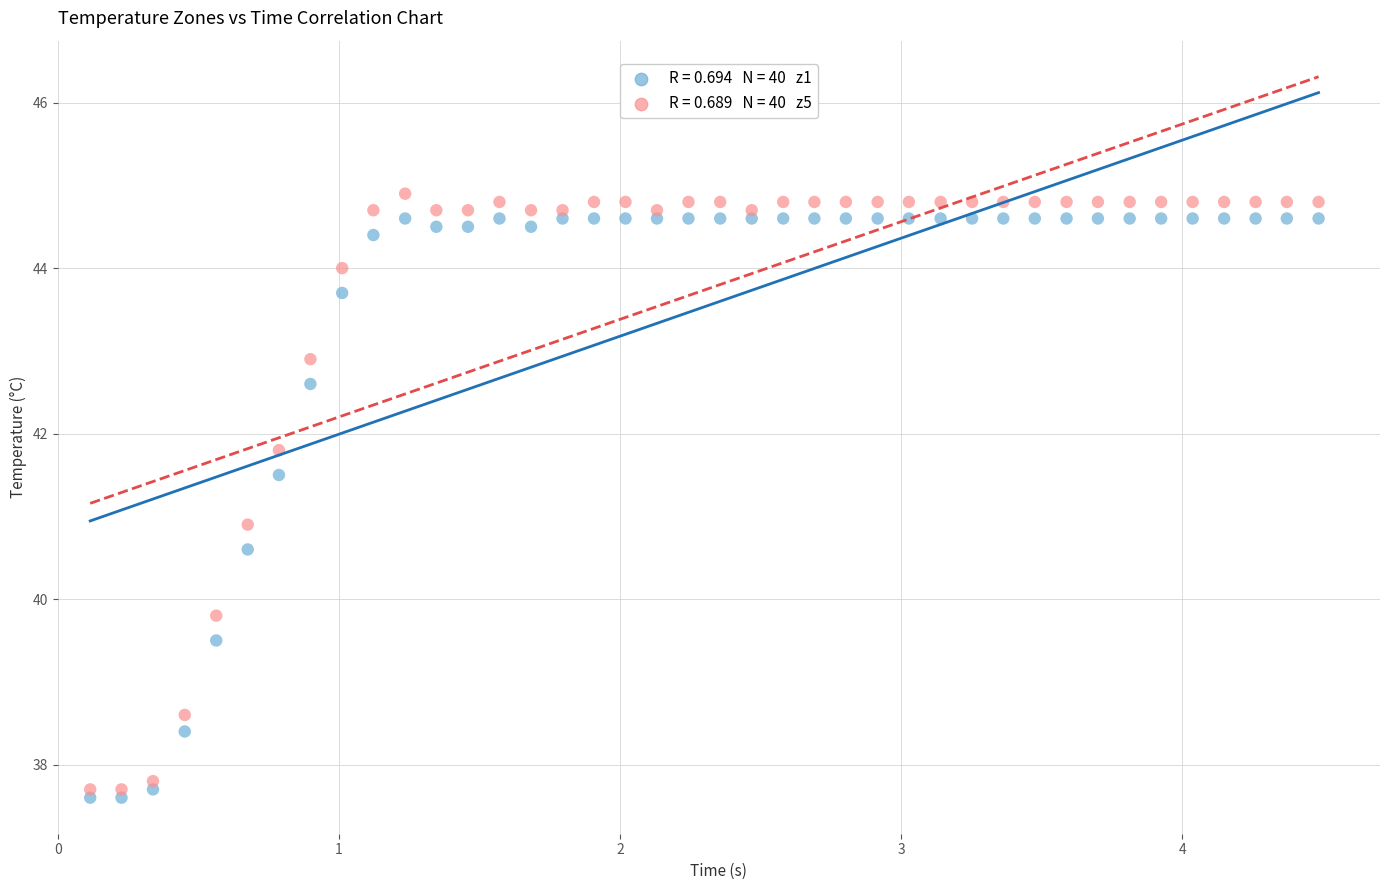

Across all data points, what is the range of Y values (max minus min)?

7.3